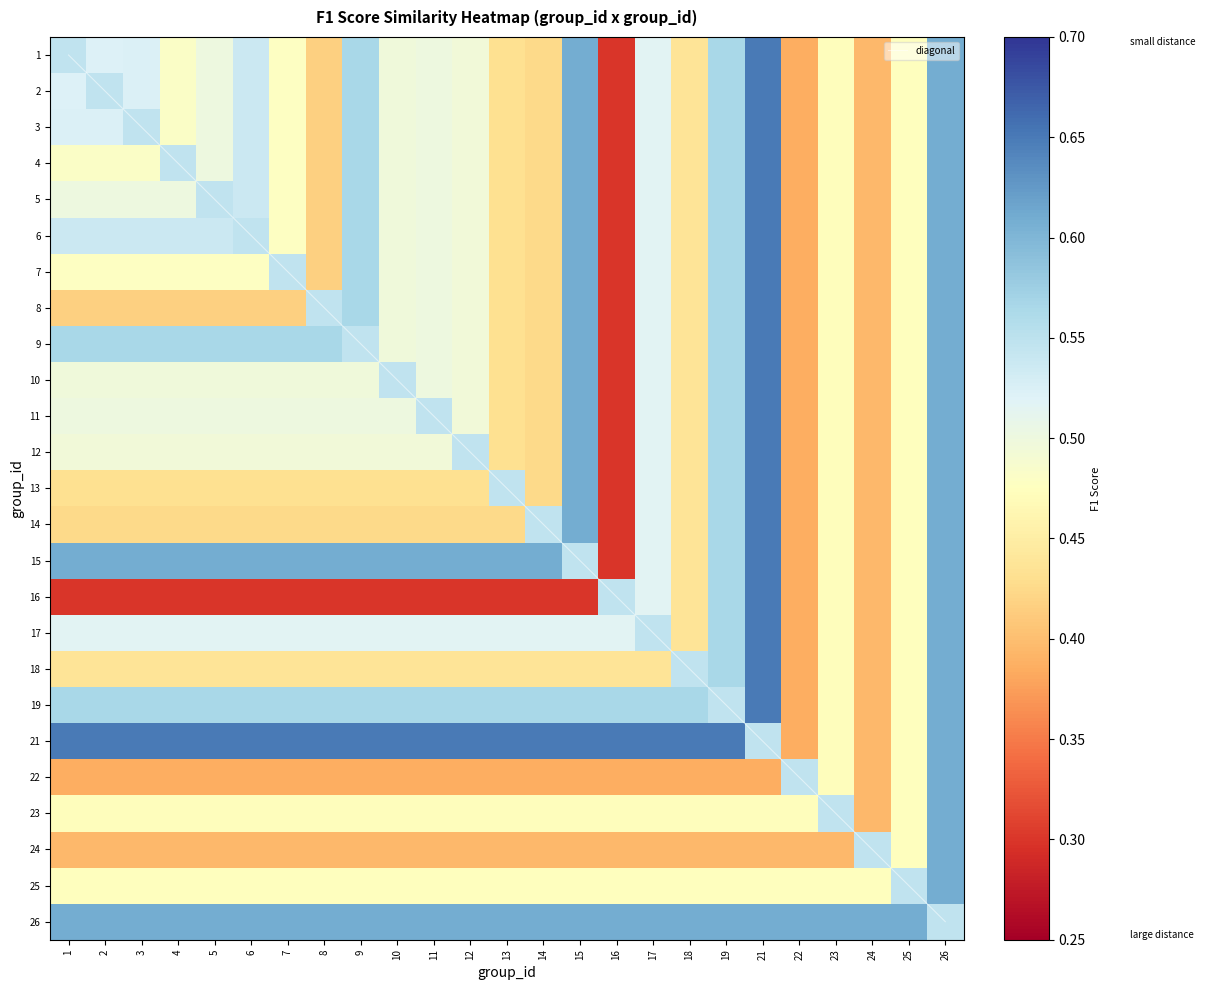

Rank the series by their maximum value, from highest to lowest.

diagonal, 1, 2, 3, 4, 5, 6, 7, 8, 9, 10, 11, 12, 13, 14, 15, 16, 17, 18, 19, 21, 22, 23, 24, 25, 26